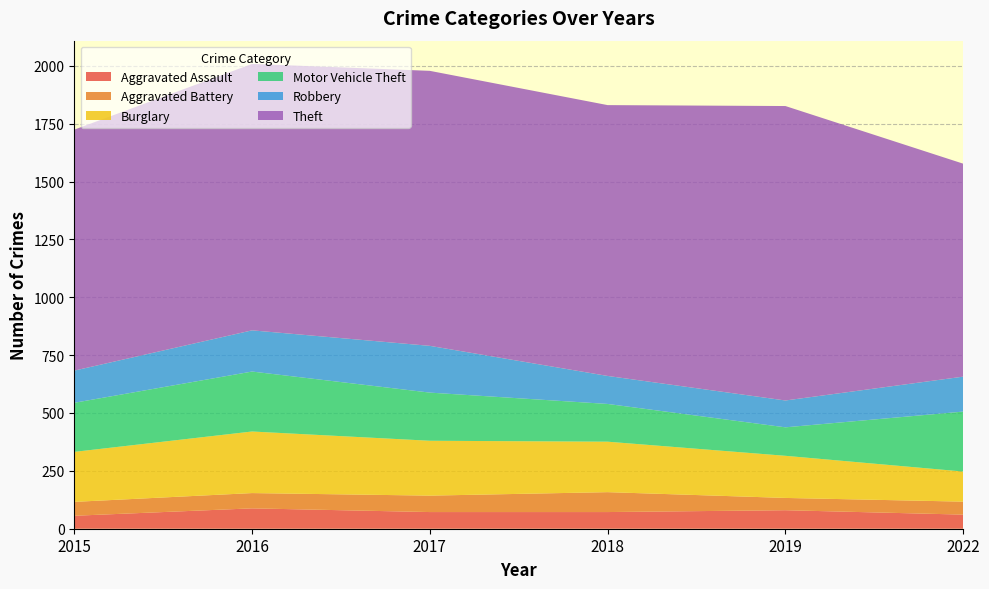

Reading left to right, list all the values displayed in this chart.

Aggravated Assault: 2015=56	2016=88	2017=72	2018=72	2019=80	2022=61
Aggravated Battery: 2015=60	2016=66	2017=71	2018=86	2019=53	2022=56
Burglary: 2015=216	2016=266	2017=237	2018=218	2019=182	2022=130
Motor Vehicle Theft: 2015=212	2016=259	2017=208	2018=163	2019=123	2022=259
Robbery: 2015=139	2016=178	2017=202	2018=121	2019=116	2022=151
Theft: 2015=1041	2016=1151	2017=1188	2018=1170	2019=1272	2022=920